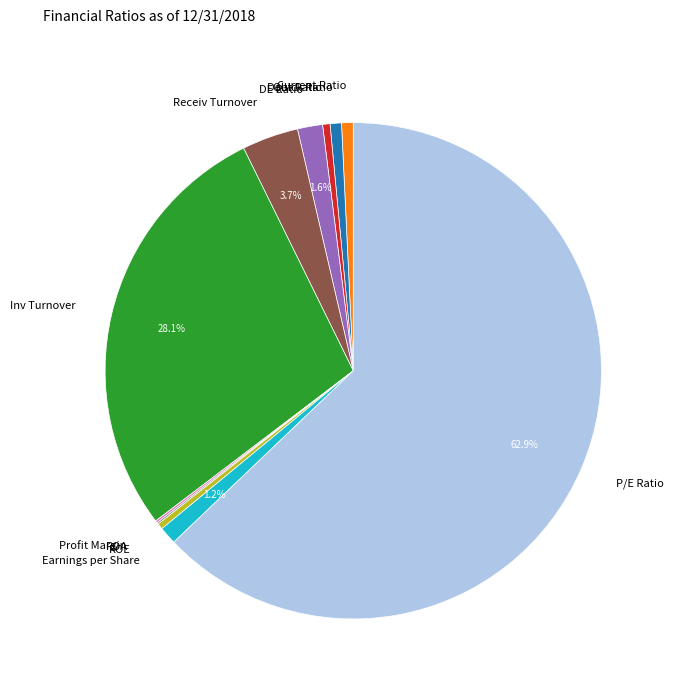

Which category has the biggest portion of the pie?

P/E Ratio